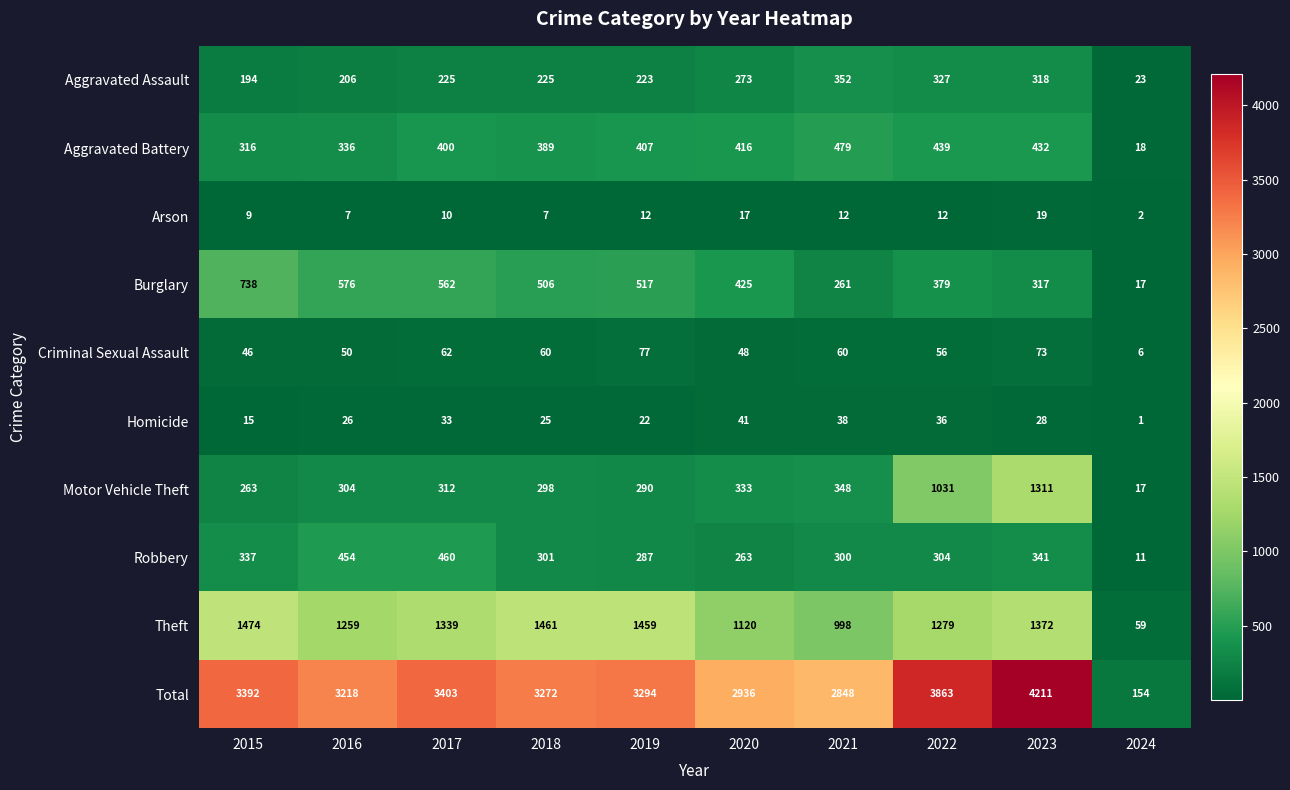

True or false: Criminal Sexual Assault has a value of 56 at 2022.

True